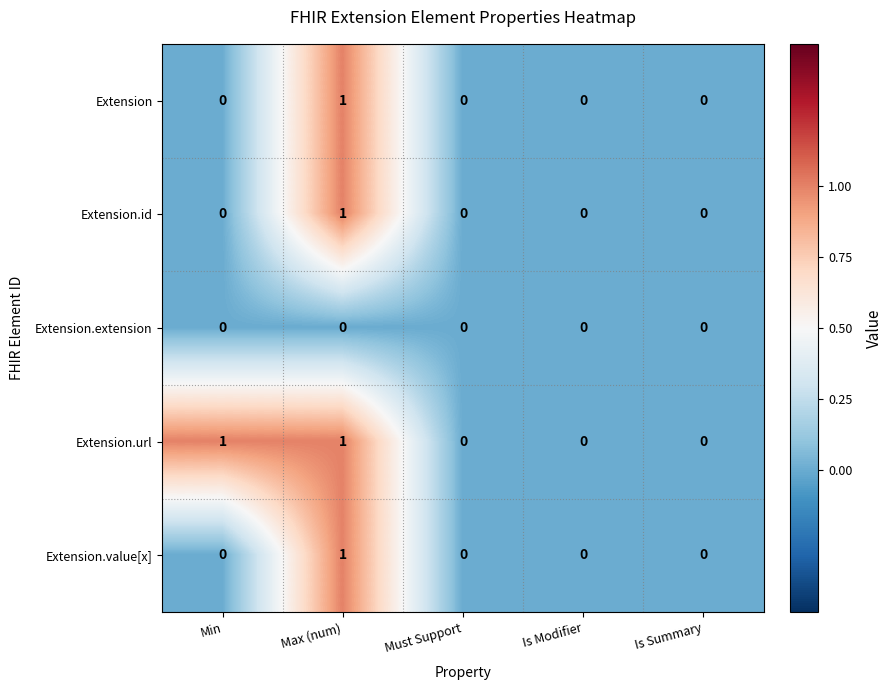

Which series has the largest total across all categories?

Extension.url